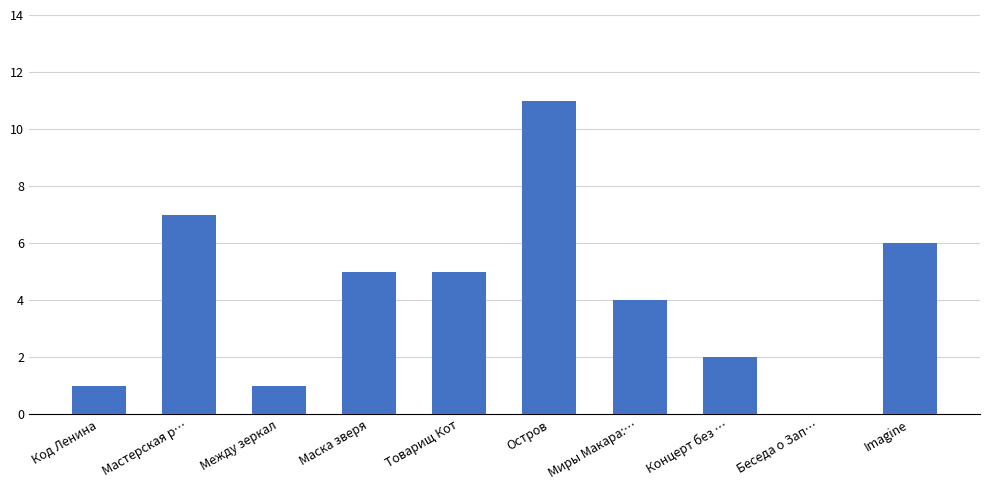

What is the sum of the values at Концерт без … and Остров?

13